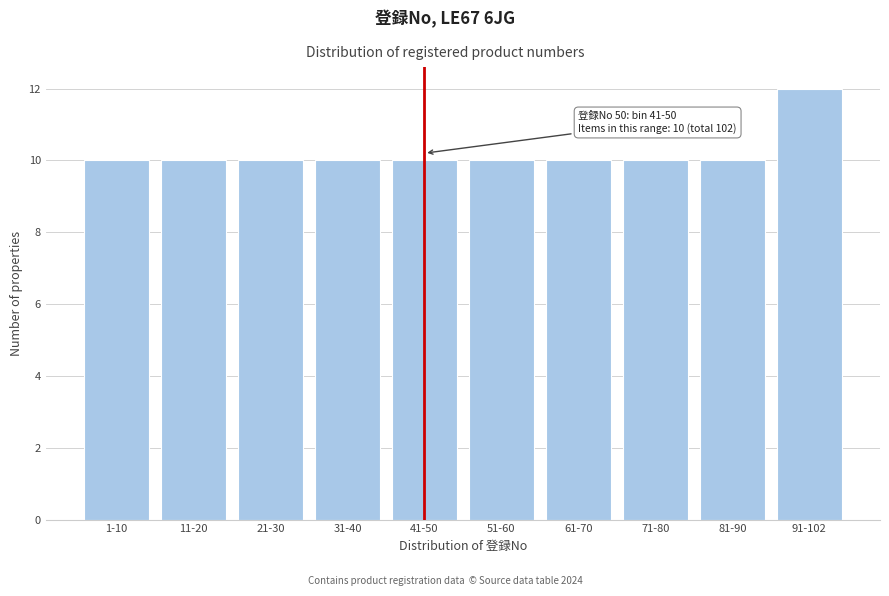

Reading right to left, list all the values displayed in this chart.

12	10	10	10	10	10	10	10	10	10